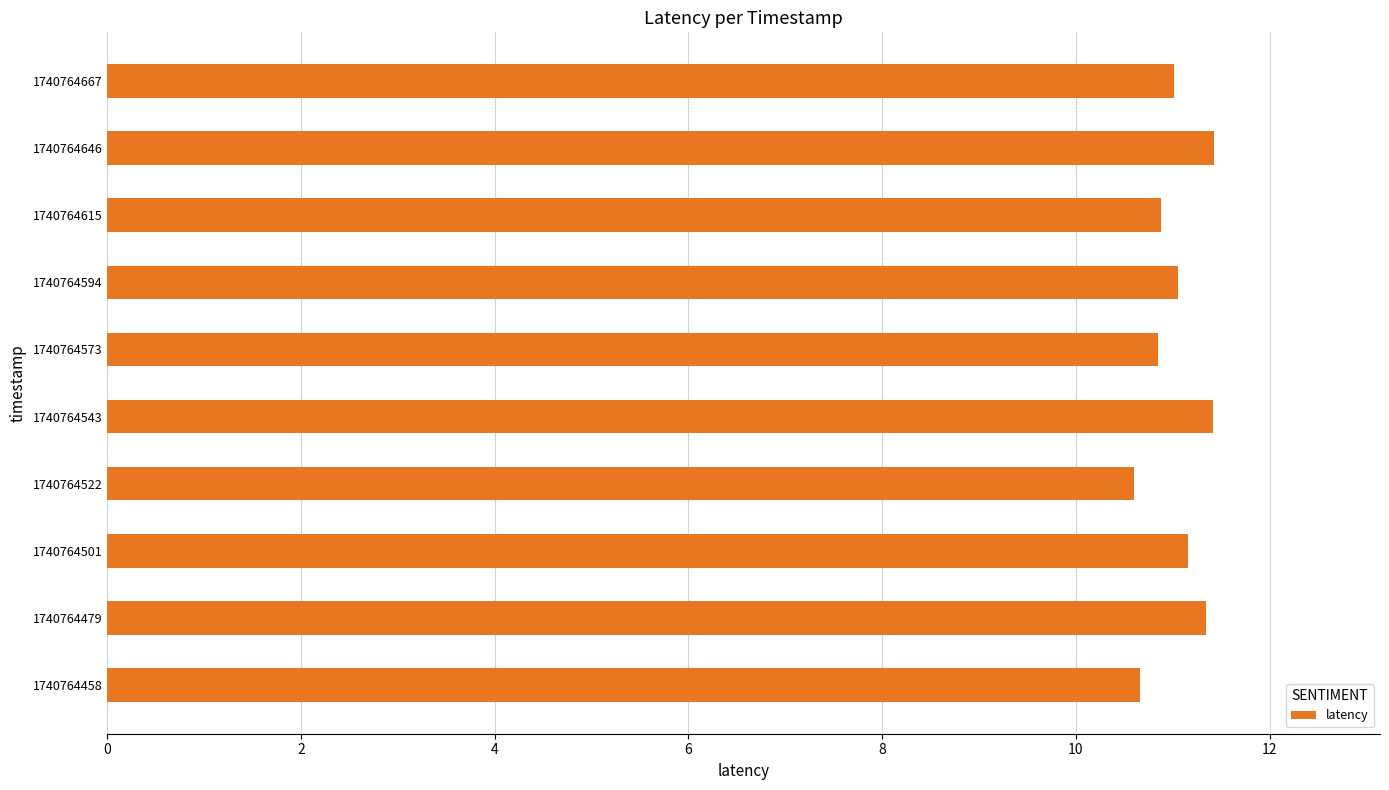

What is the maximum value shown in the chart?

11.4